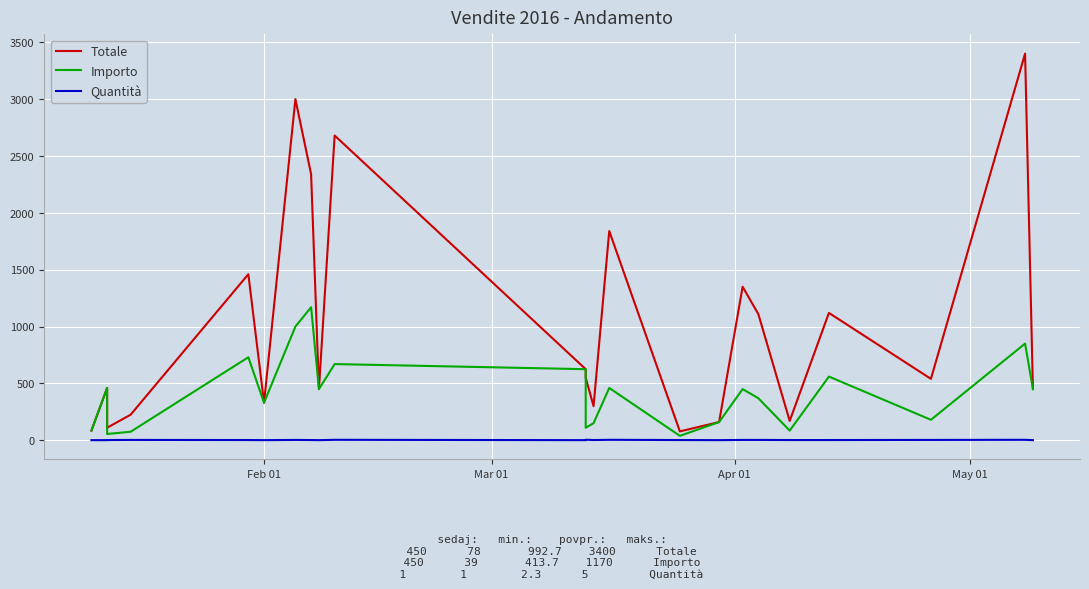

Which label corresponds to the smallest value in the chart?

Feb 01